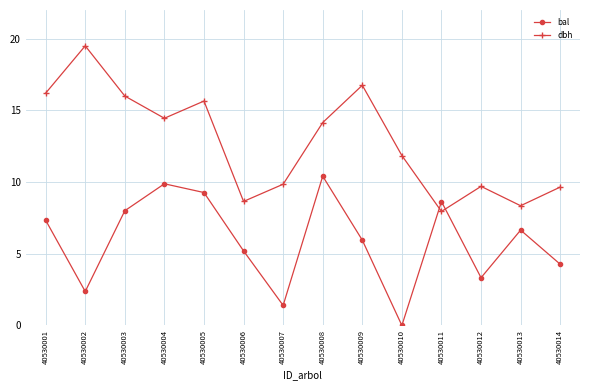

What is the spread (max minus min) of values at 40530001?

8.9